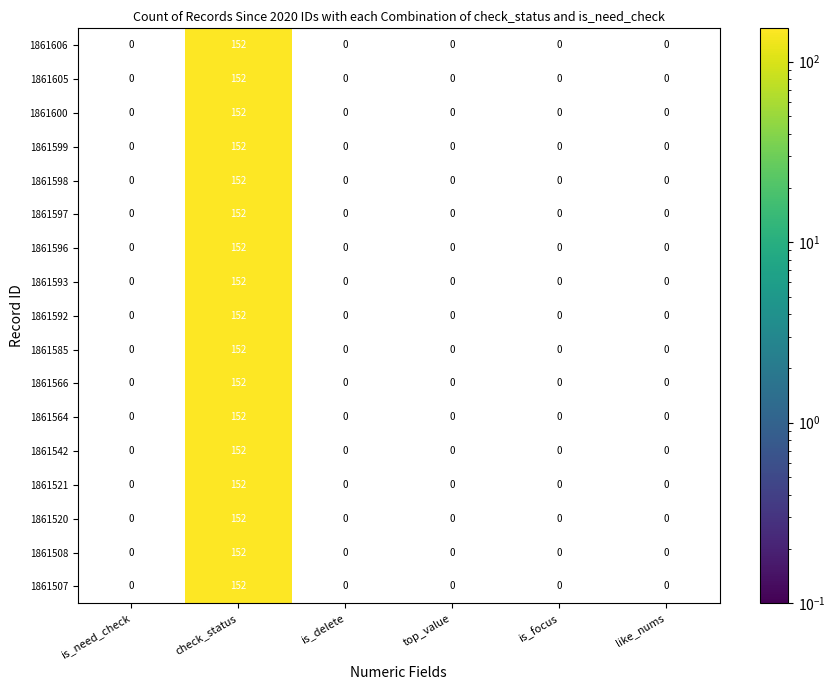

What is the average value of the 1861600 series?

25